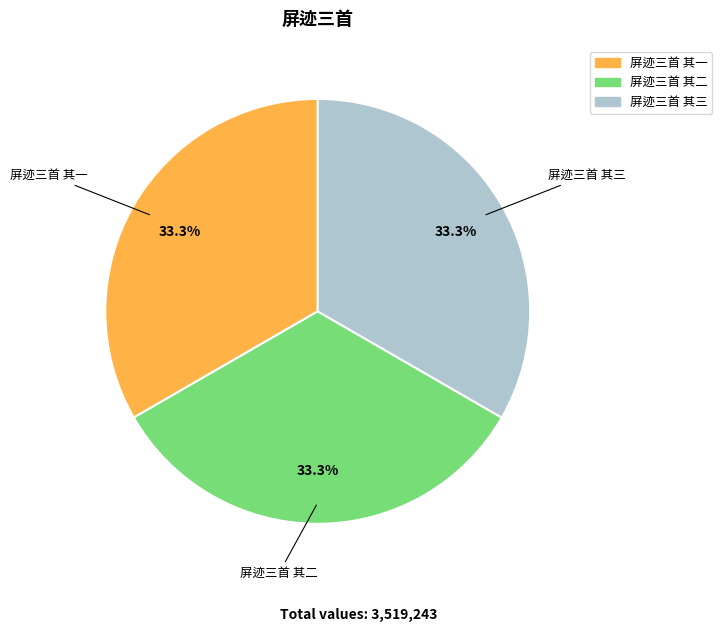

What is the ratio of the value at 屏迹三首 其三 to the value at 屏迹三首 其一?

1.0